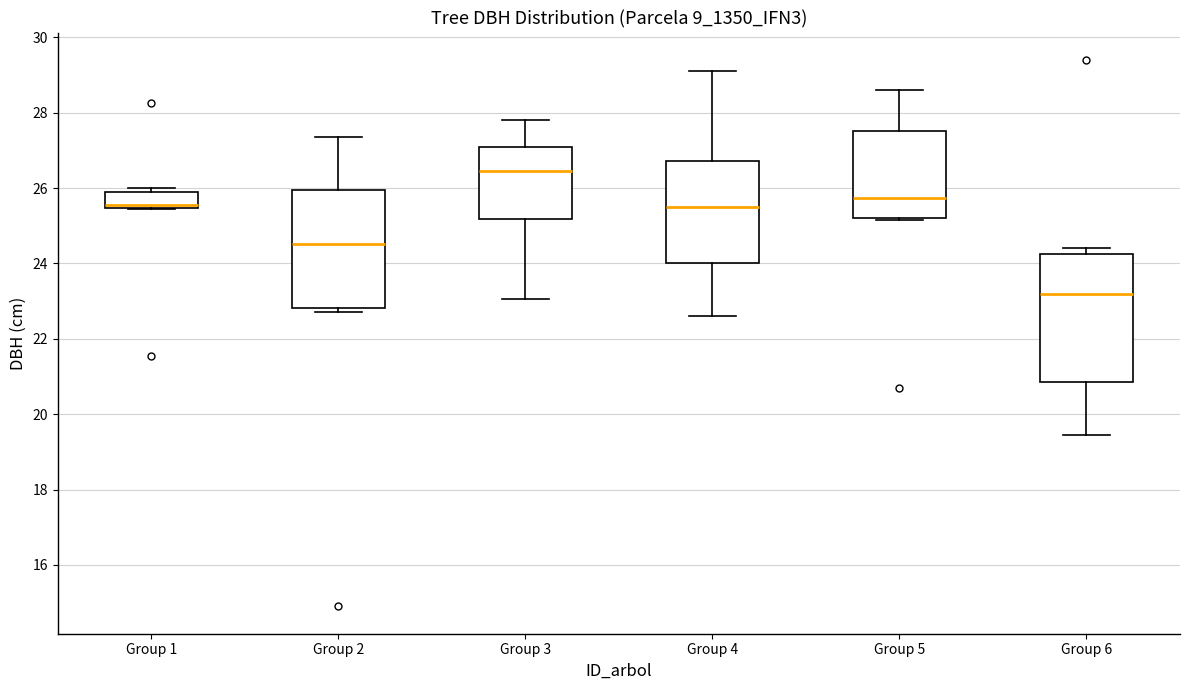

Reading left to right, read every box against the y-axis: the position of its median line, the range the box covers, and the ends of its whiskers. The values are not printed on the chart, so give them approximately, as read against the axis.

Group 1: median 25.6, box 25.4 to 25.8, whiskers 25.4 to 26.0
Group 2: median 24.6, box 22.8 to 26.0, whiskers 22.8 (just below the box's lower edge) to 27.4
Group 3: median 26.4, box 25.2 to 27.0, whiskers 23.0 to 27.8
Group 4: median 25.6, box 24.0 to 26.8, whiskers 22.6 to 29.2
Group 5: median 25.8, box 25.2 to 27.6, whiskers 25.2 to 28.6
Group 6: median 23.2, box 20.8 to 24.2, whiskers 19.4 to 24.4